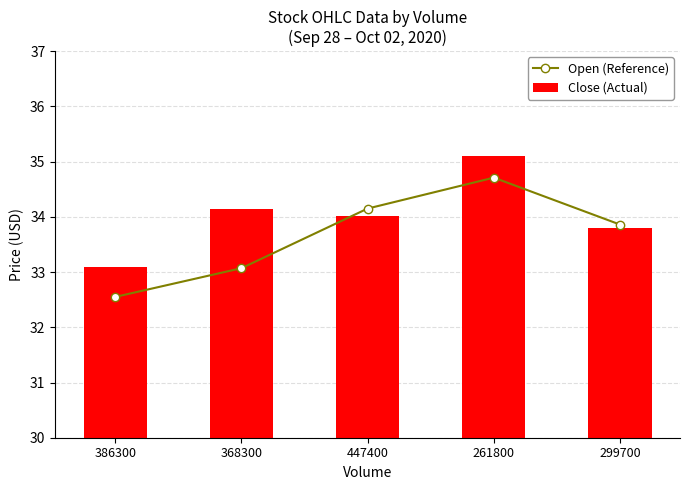

At 386300, list the series in order from smallest to largest.

Open (Reference), Close (Actual)